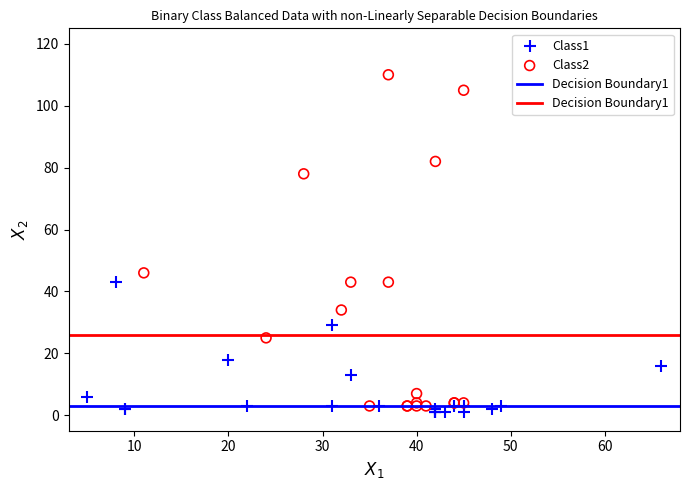

Which series has the widest spread of Y values?

Class2